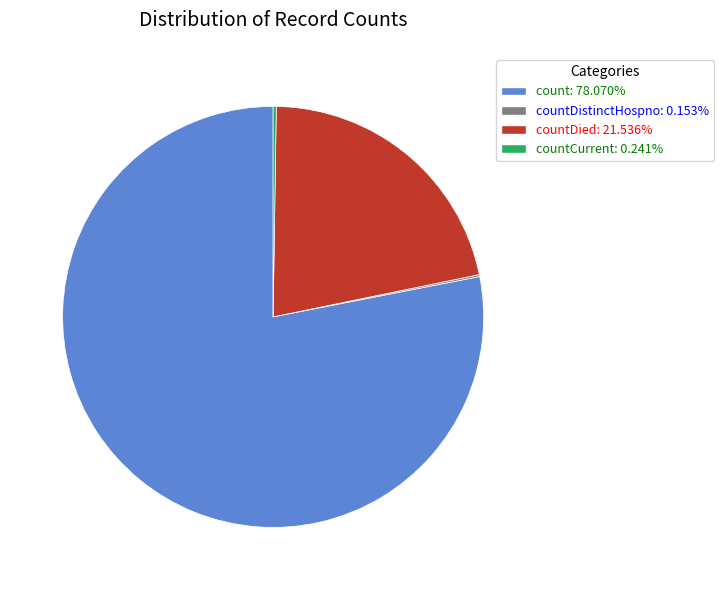

Is there a majority slice in this chart?

Yes